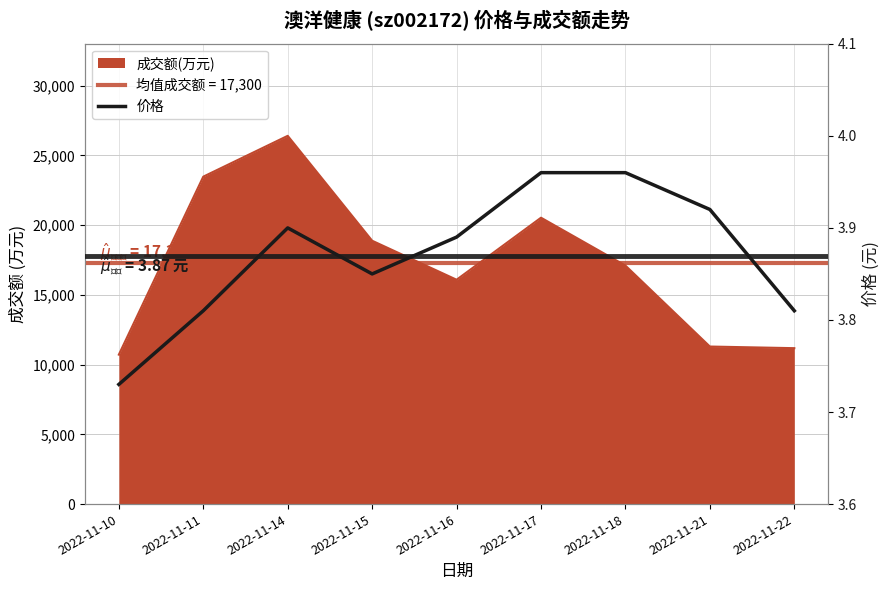

What is the ratio of the value at 2022-11-11 to the value at 2022-11-17?

1.0